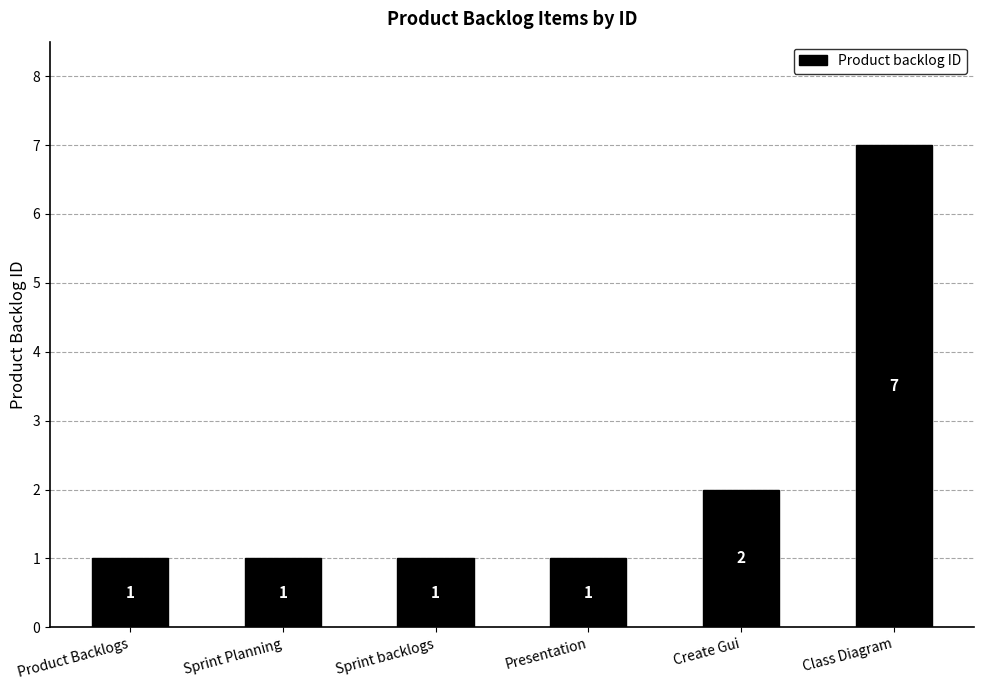

What is the sum of the values at Class Diagram and Sprint Planning?

8